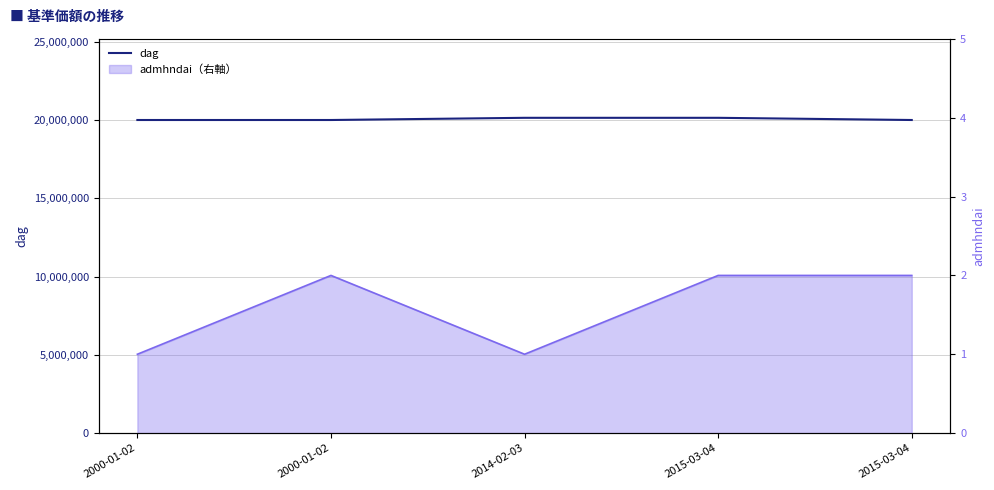

Does the chart display data point markers on the line(s)?

No